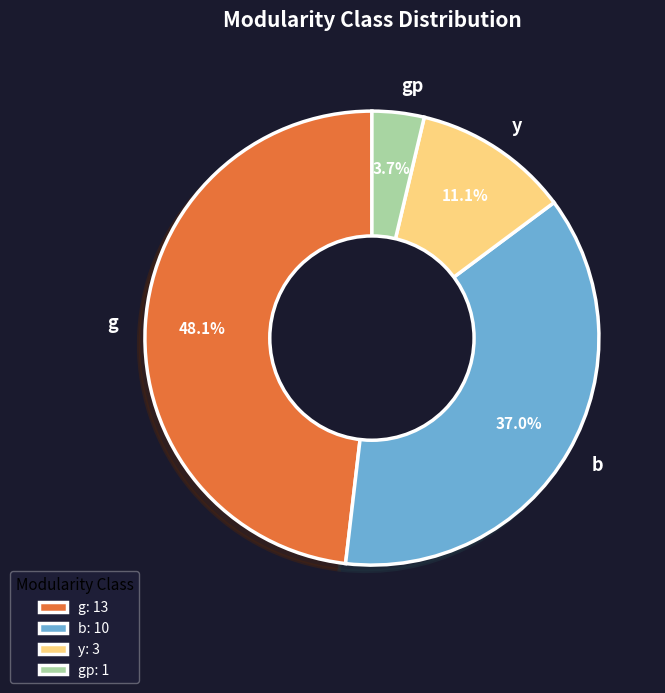

Does gp represent more than half of the total?

No